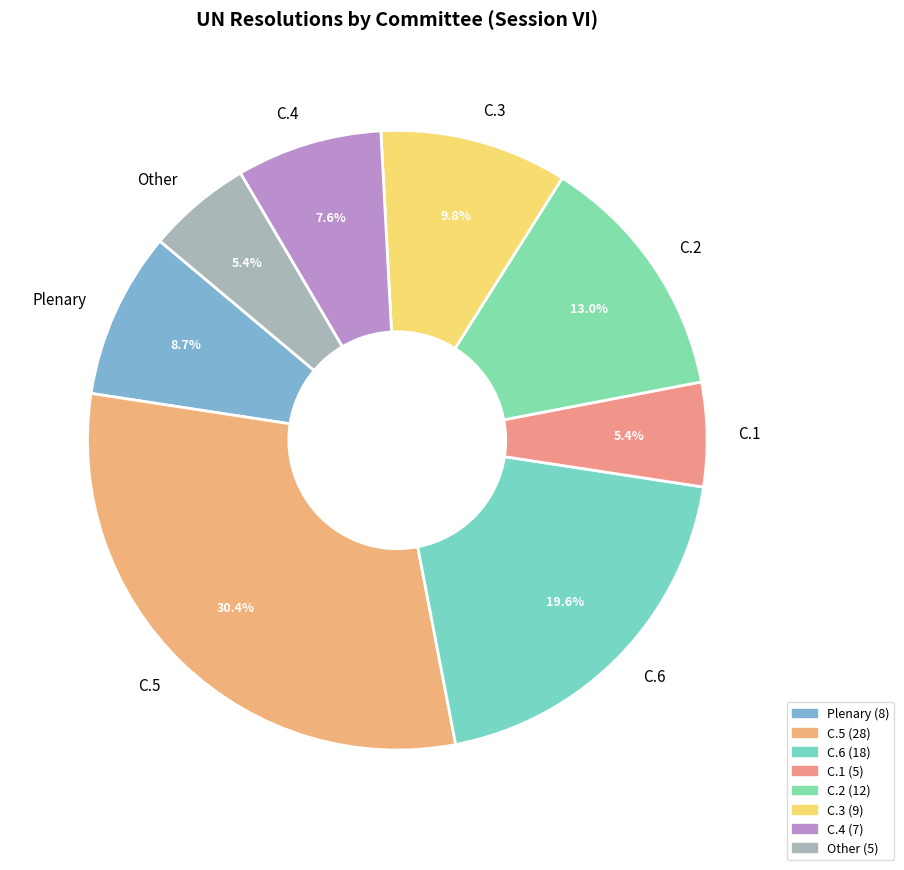

What is the ratio of the value at C.3 to the value at C.5?

0.3